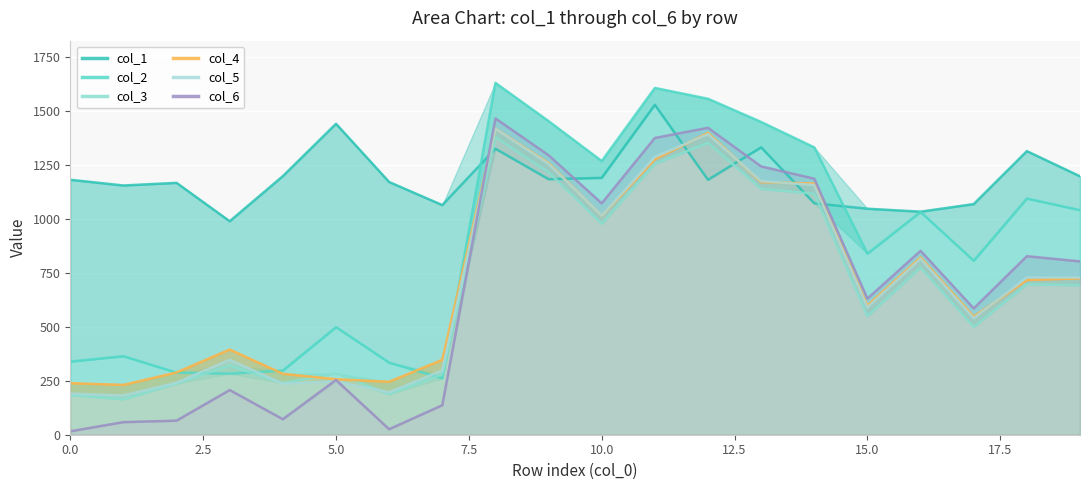

What is the sum of the col_1 values at 18 and 14?

2388.5